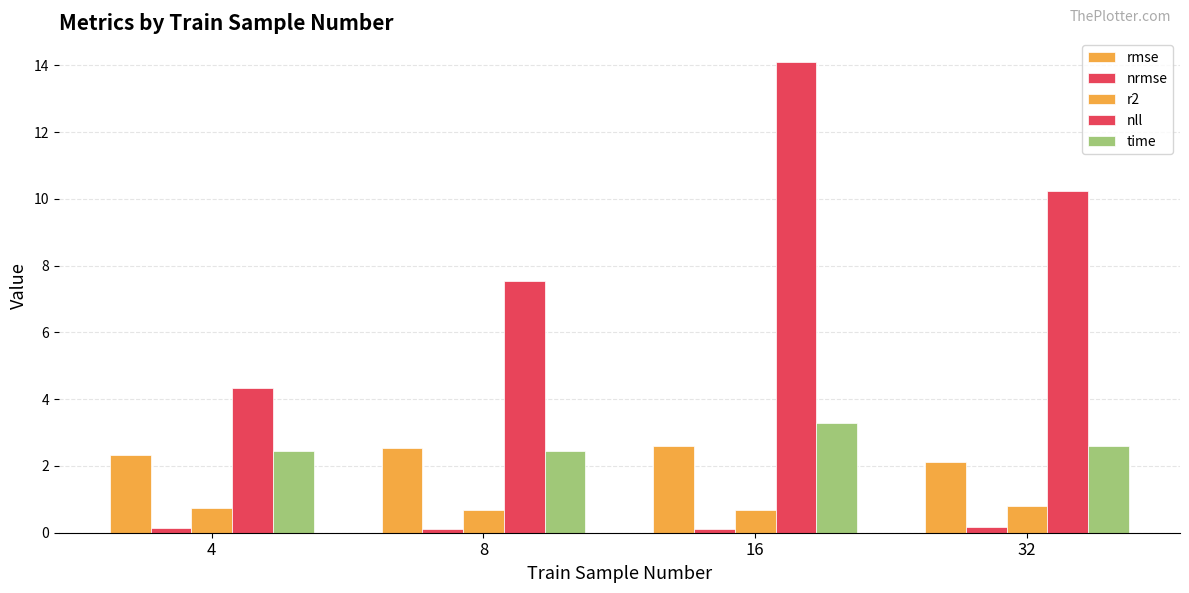

Reading right to left, extract all data points from this chart.

rmse: 32=2.1	16=2.6	8=2.5	4=2.3
nrmse: 32=0.2	16=0.1	8=0.1	4=0.1
r2: 32=0.8	16=0.7	8=0.7	4=0.7
nll: 32=10.2	16=14.1	8=7.5	4=4.3
time: 32=2.6	16=3.3	8=2.4	4=2.4